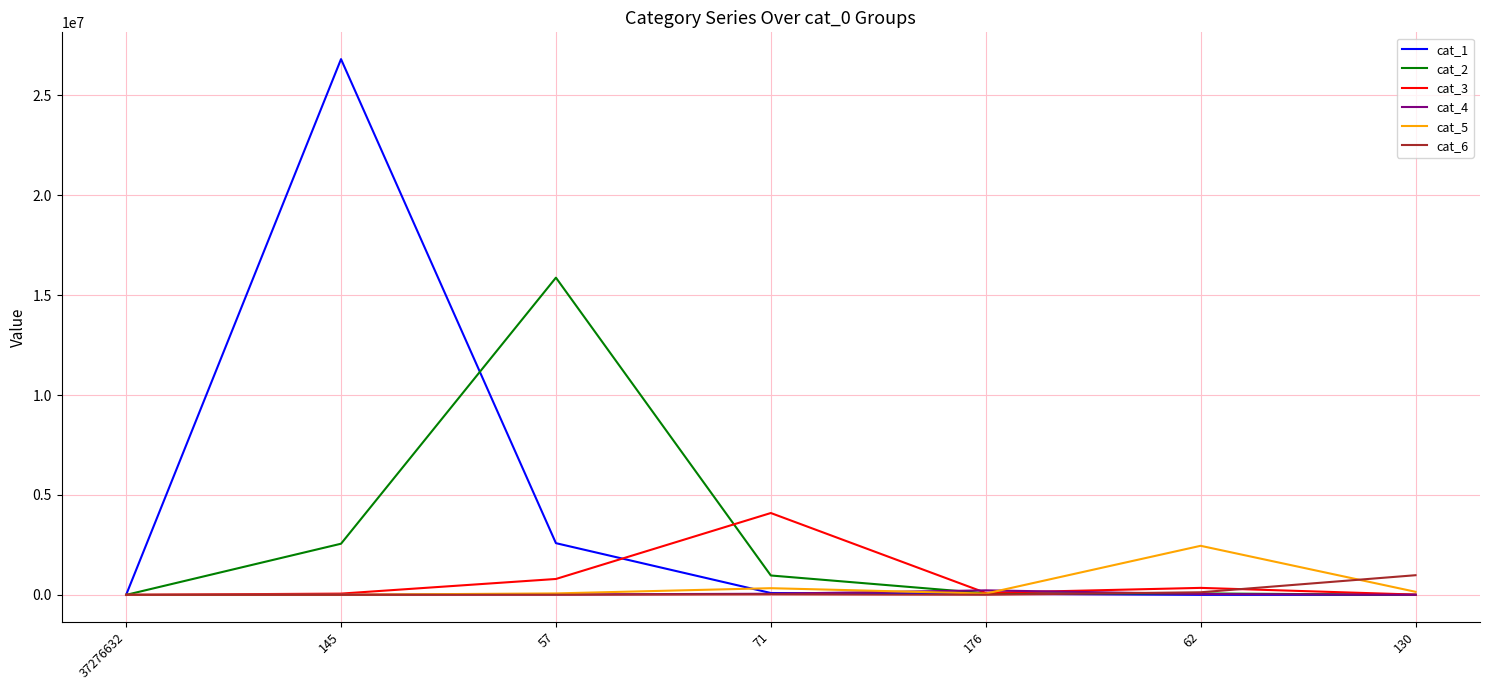

What is the greatest value displayed?

26811471